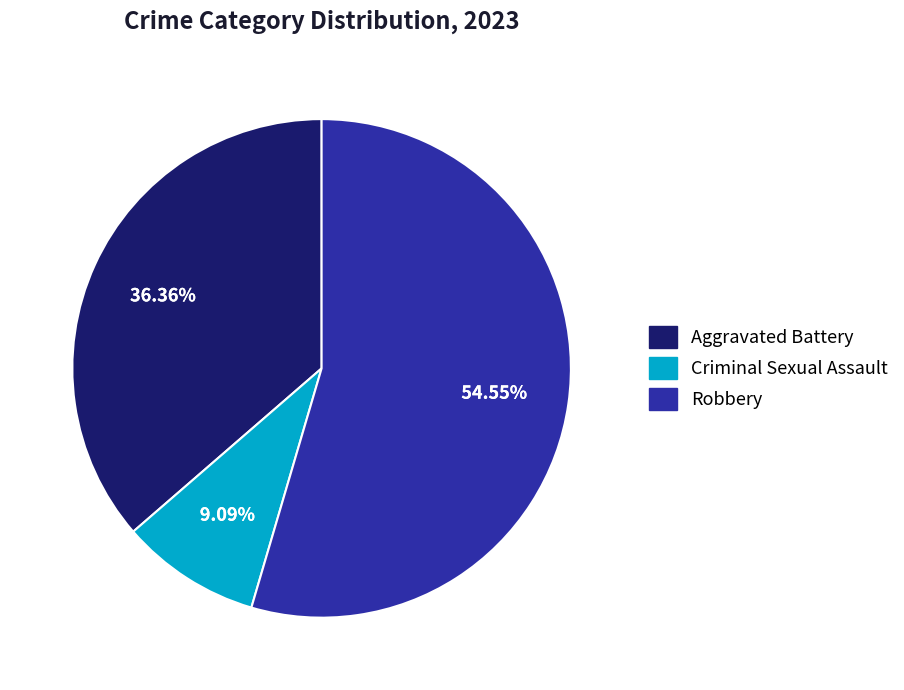

How many slices are in this pie chart?

3